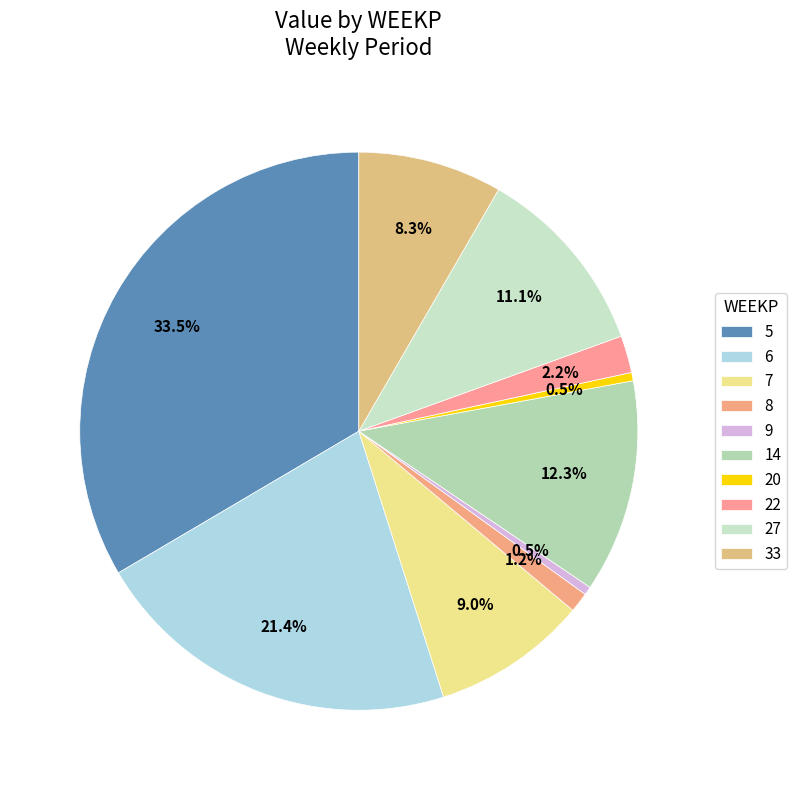

Count the number of slices in the pie.

10